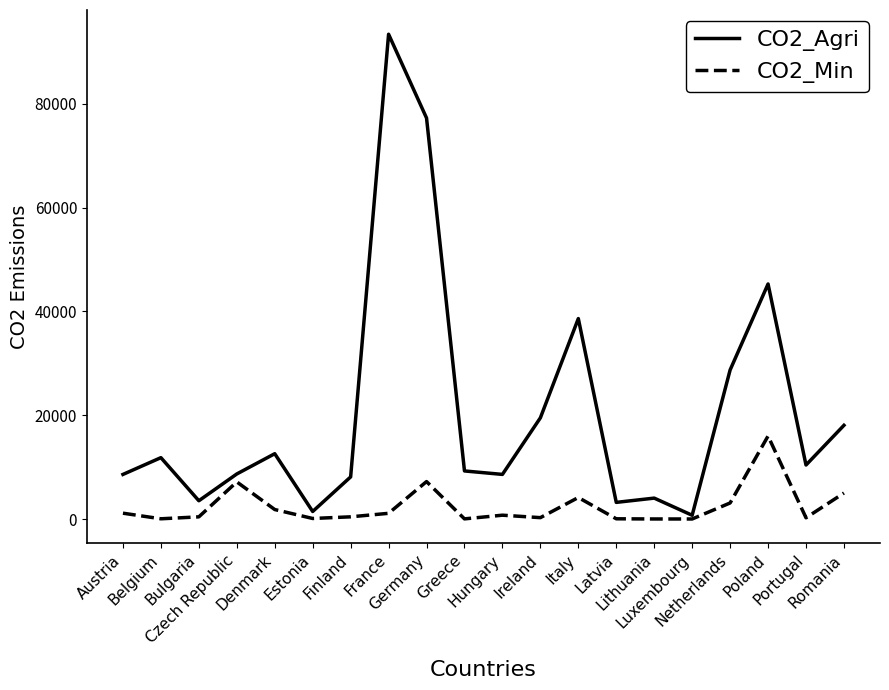

What is the maximum value shown in the chart?

93426.5